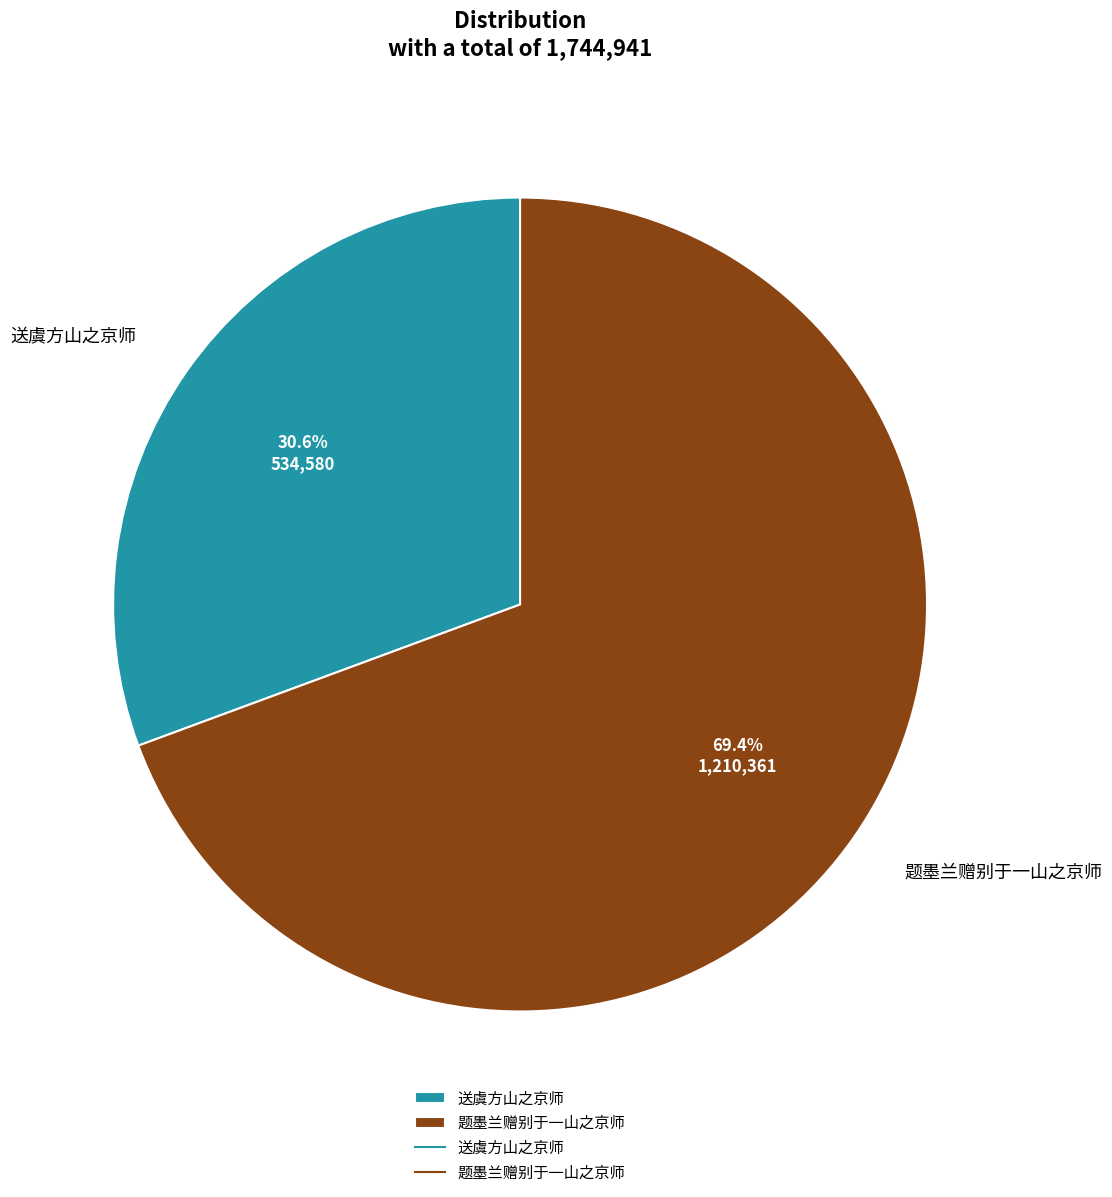

Does 送虞方山之京师 represent more than half of the total?

No